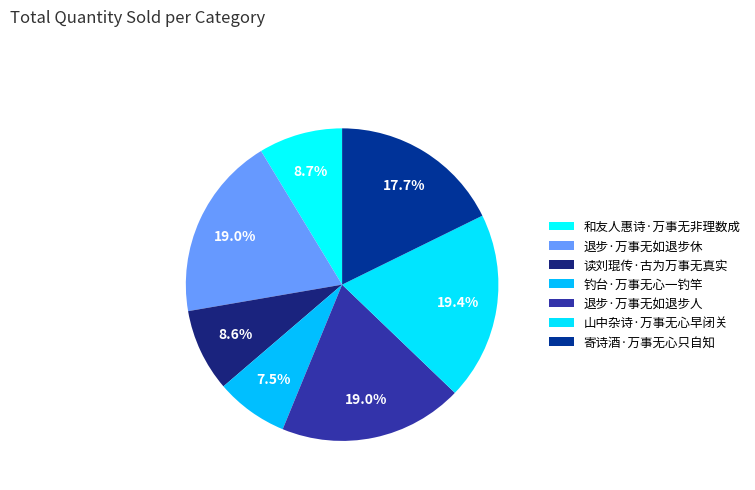

The 山中杂诗·万事无心早闭关 slice represents 8% of the pie. True or false?

False